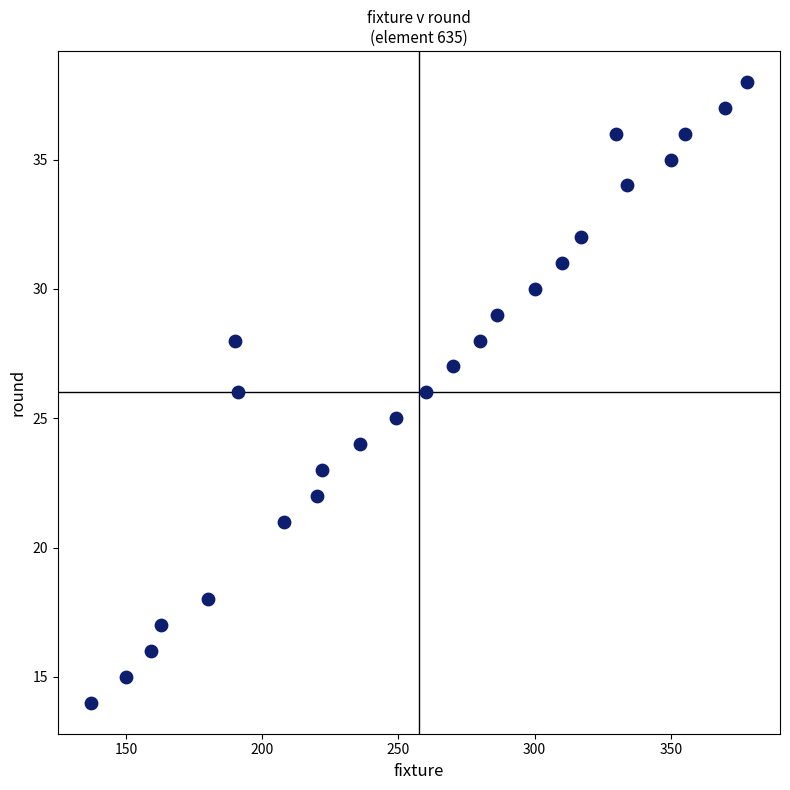

What is the range of Y values (max minus min)?

24